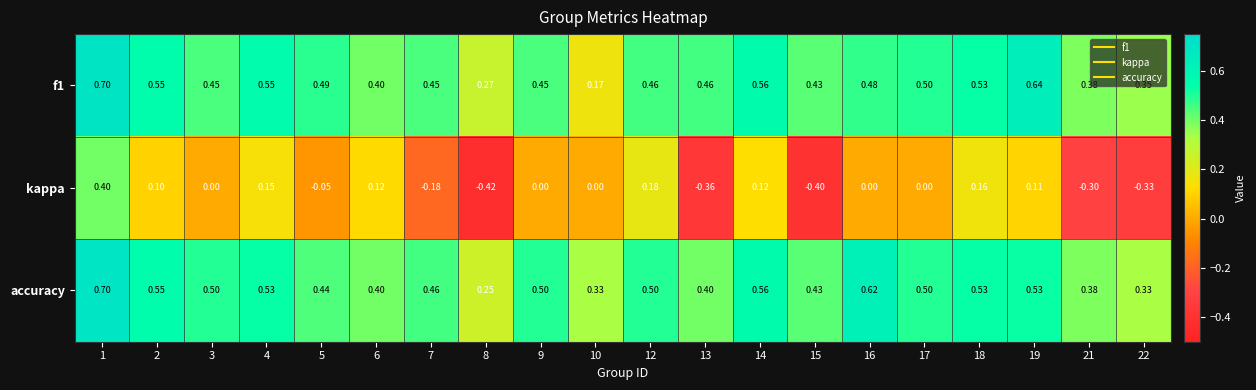

What is the greatest value displayed?

0.7